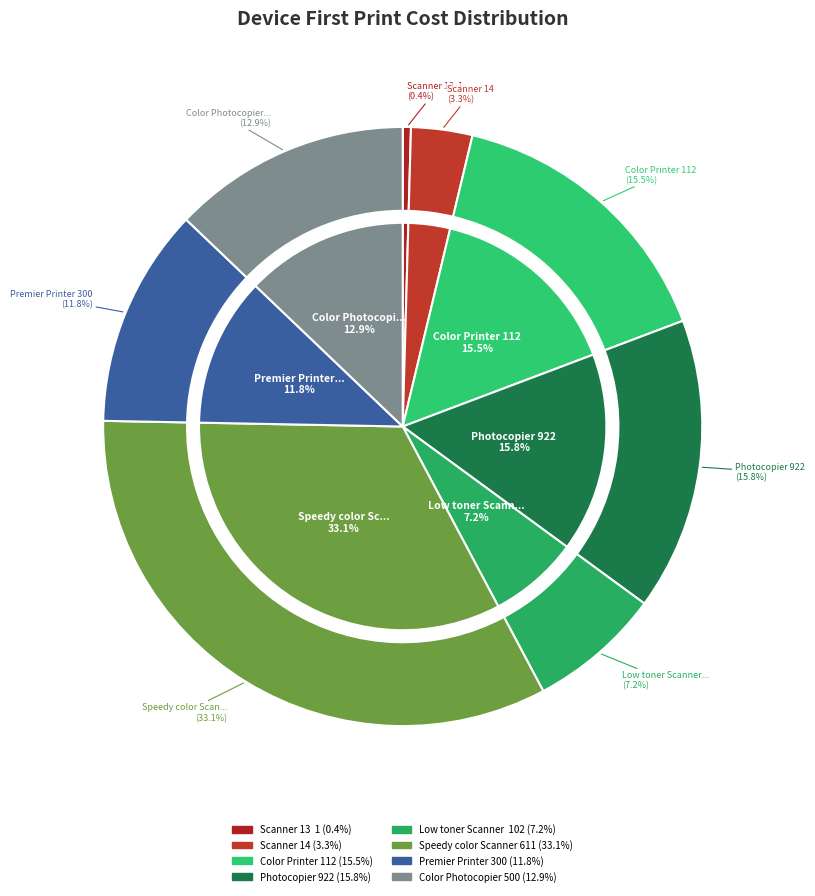

The Color Printer 112 slice represents 27% of the pie. True or false?

False